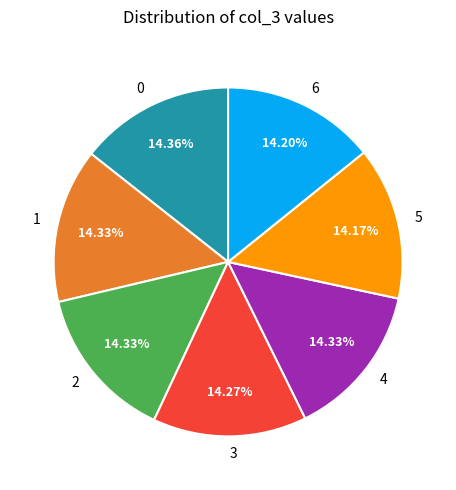

Combined, do 4 and 0 account for over 50%?

No